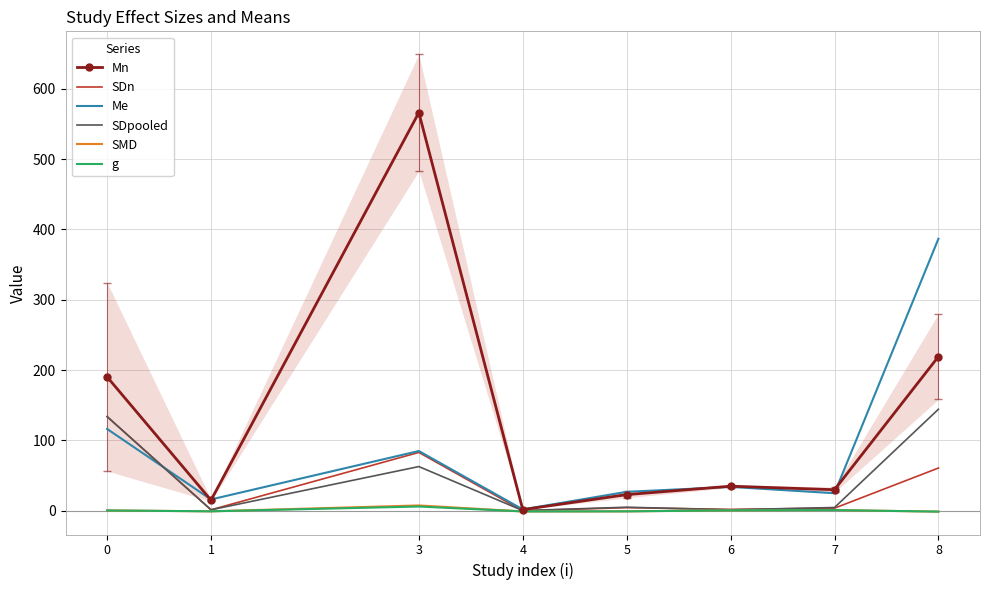

What are all the series names shown in the legend?

Mn, SDn, Me, SDpooled, SMD, g